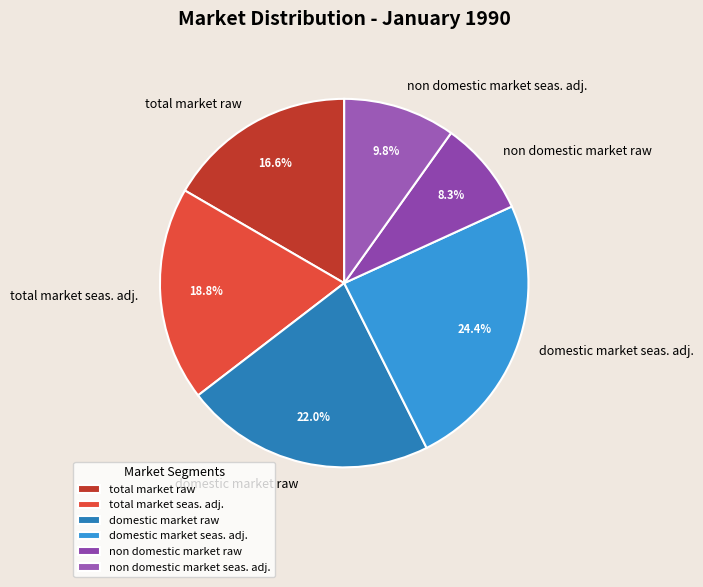

Combined, what portion of the pie is total market seas. adj. and domestic market seas. adj.?

43.2%